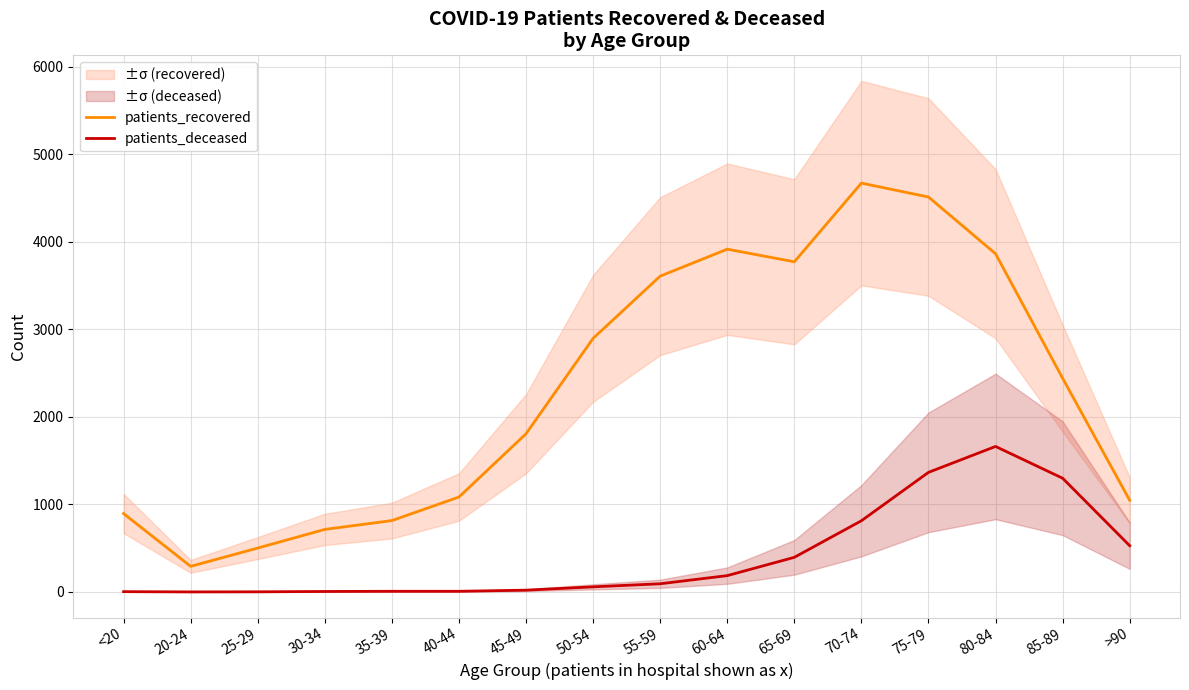

True or false: patients_recovered has a value of 2898 at 50-54.

True